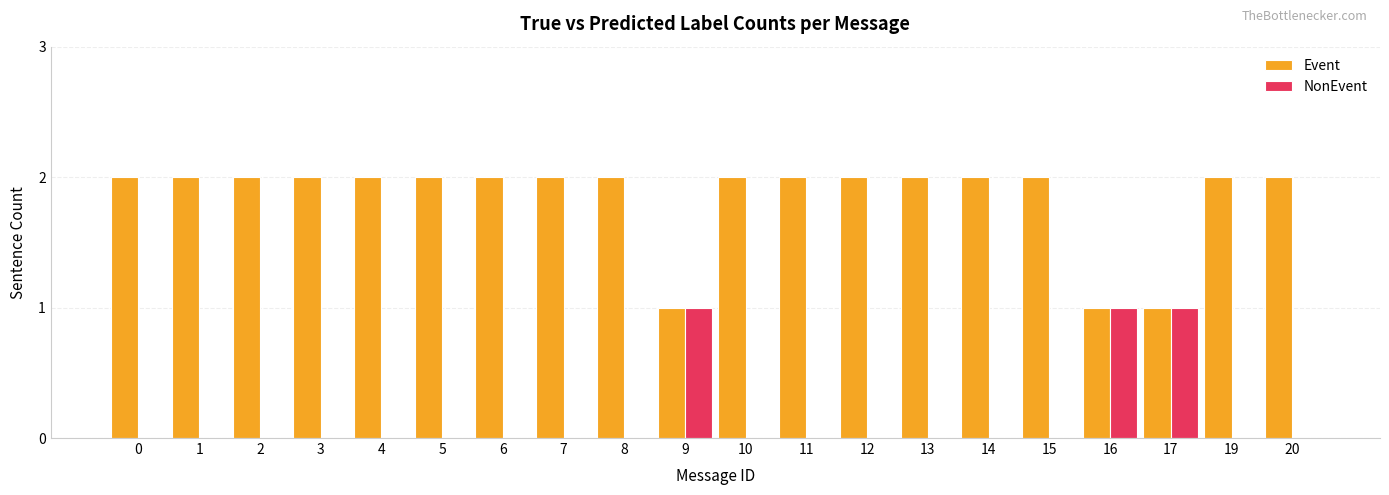

Is it true that NonEvent equals 0 at 20?

True